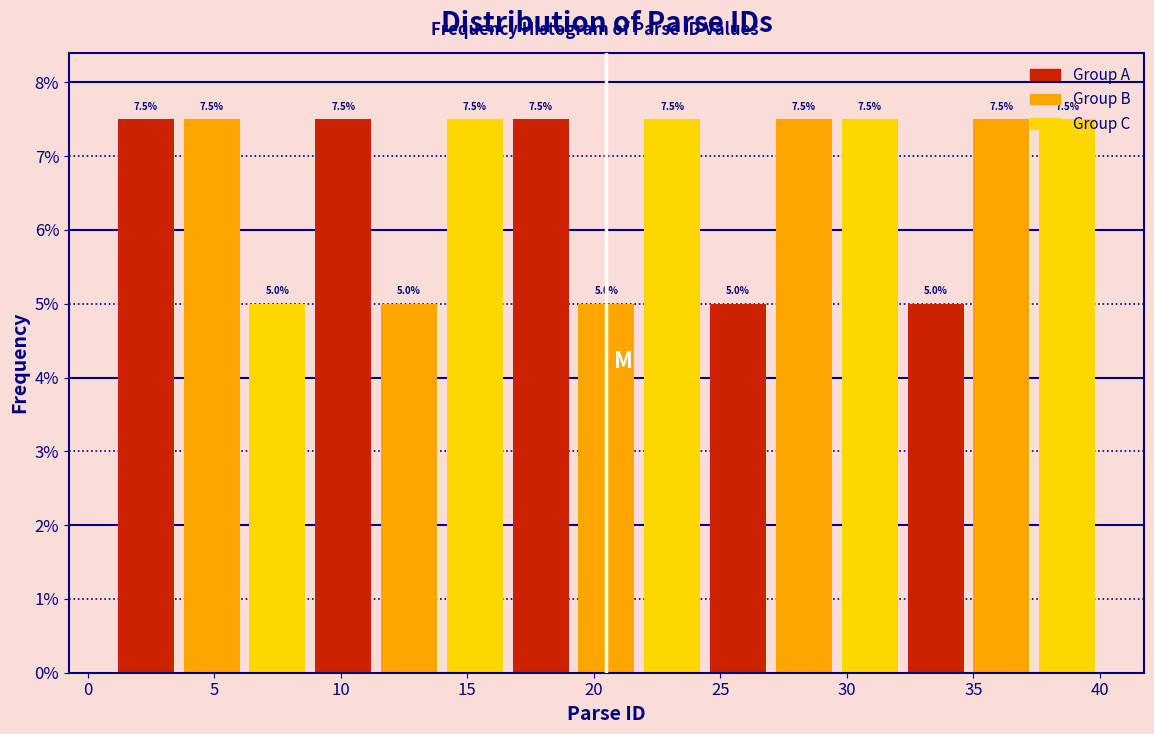

Reading left to right, transcribe this chart: for each bar, give the range it covers on the x-axis and its height. The bar edges are not printed on the chart, so give them approximately, as read against the axis.

1.0 to 3.6: 7.5
3.6 to 6.2: 7.5
6.2 to 8.8: 5.0
8.8 to 11.4: 7.5
11.4 to 14.0: 5.0
14.0 to 16.6: 7.5
16.6 to 19.2: 7.5
19.2 to 21.8: 5.0
21.8 to 24.4: 7.5
24.4 to 27.0: 5.0
27.0 to 29.6: 7.5
29.6 to 32.2: 7.5
32.2 to 34.8: 5.0
34.8 to 37.4: 7.5
37.4 to 40.0: 7.5